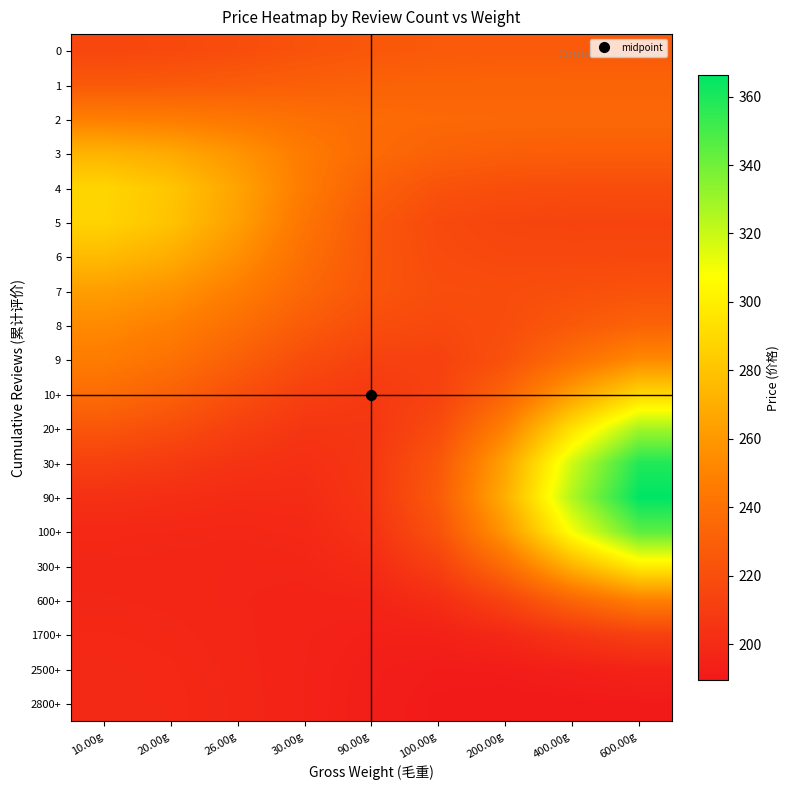

Reading left to right, transcribe all the data shown in this chart.

0: 10.00g=215.6	20.00g=216.8	26.00g=219.5	30.00g=222.8	90.00g=225.5	100.00g=226.9	200.00g=227.3	400.00g=227.4	600.00g=227.4
1: 10.00g=226.4	20.00g=227.0	26.00g=228.4	30.00g=230.2	90.00g=231.6	100.00g=232.3	200.00g=232.5	400.00g=232.6	600.00g=232.6
2: 10.00g=248.0	20.00g=246.6	26.00g=243.7	30.00g=240.0	90.00g=237.1	100.00g=235.6	200.00g=235.1	400.00g=235.0	600.00g=235.0
3: 10.00g=272.8	20.00g=268.2	26.00g=258.4	30.00g=246.1	90.00g=236.3	100.00g=231.3	200.00g=229.6	400.00g=229.3	600.00g=229.2
4: 10.00g=288.1	20.00g=280.7	26.00g=265.3	30.00g=246.0	90.00g=230.6	100.00g=222.6	200.00g=220.0	400.00g=219.5	600.00g=219.4
5: 10.00g=287.6	20.00g=279.7	26.00g=263.2	30.00g=242.5	90.00g=226.0	100.00g=217.5	200.00g=214.7	400.00g=214.2	600.00g=214.1
6: 10.00g=276.0	20.00g=269.5	26.00g=255.9	30.00g=238.9	90.00g=225.3	100.00g=218.4	200.00g=216.4	400.00g=216.3	600.00g=216.5
7: 10.00g=262.7	20.00g=257.5	26.00g=247.2	30.00g=234.5	90.00g=224.5	100.00g=219.8	200.00g=219.3	400.00g=221.0	600.00g=222.7
8: 10.00g=253.4	20.00g=248.2	26.00g=238.6	30.00g=227.6	90.00g=219.5	100.00g=216.9	200.00g=219.7	400.00g=226.3	600.00g=232.3
9: 10.00g=246.6	20.00g=240.5	26.00g=230.0	30.00g=219.2	90.00g=212.5	100.00g=212.9	200.00g=222.3	400.00g=239.0	600.00g=253.5
10+: 10.00g=237.5	20.00g=230.9	26.00g=220.7	30.00g=211.6	90.00g=207.8	100.00g=213.4	200.00g=232.8	400.00g=263.5	600.00g=288.8
20+: 10.00g=224.9	20.00g=219.3	26.00g=211.7	30.00g=206.0	90.00g=206.4	100.00g=218.9	200.00g=249.6	400.00g=293.9	600.00g=328.5
30+: 10.00g=212.1	20.00g=208.7	26.00g=204.5	30.00g=202.5	90.00g=206.8	100.00g=225.4	200.00g=265.3	400.00g=318.7	600.00g=358.4
90+: 10.00g=203.0	20.00g=201.5	26.00g=200.0	30.00g=200.3	90.00g=206.6	100.00g=227.6	200.00g=270.4	400.00g=326.0	600.00g=366.3
100+: 10.00g=198.4	20.00g=198.0	26.00g=197.6	30.00g=198.5	90.00g=204.2	100.00g=222.4	200.00g=259.9	400.00g=308.9	600.00g=344.8
300+: 10.00g=197.2	20.00g=196.9	26.00g=196.6	30.00g=196.9	90.00g=200.2	100.00g=211.9	200.00g=237.6	400.00g=272.6	600.00g=299.0
600+: 10.00g=197.5	20.00g=197.2	26.00g=196.5	30.00g=195.7	90.00g=196.2	100.00g=201.2	200.00g=214.2	400.00g=233.2	600.00g=248.3
1700+: 10.00g=198.2	20.00g=197.8	26.00g=196.8	30.00g=195.2	90.00g=193.7	100.00g=194.2	200.00g=198.5	400.00g=206.0	600.00g=212.2
2500+: 10.00g=198.6	20.00g=198.2	26.00g=197.1	30.00g=195.0	90.00g=192.6	100.00g=191.1	200.00g=191.5	400.00g=193.5	600.00g=195.3
2800+: 10.00g=198.8	20.00g=198.4	26.00g=197.2	30.00g=195.0	90.00g=192.2	100.00g=190.2	200.00g=189.5	400.00g=189.8	600.00g=190.2